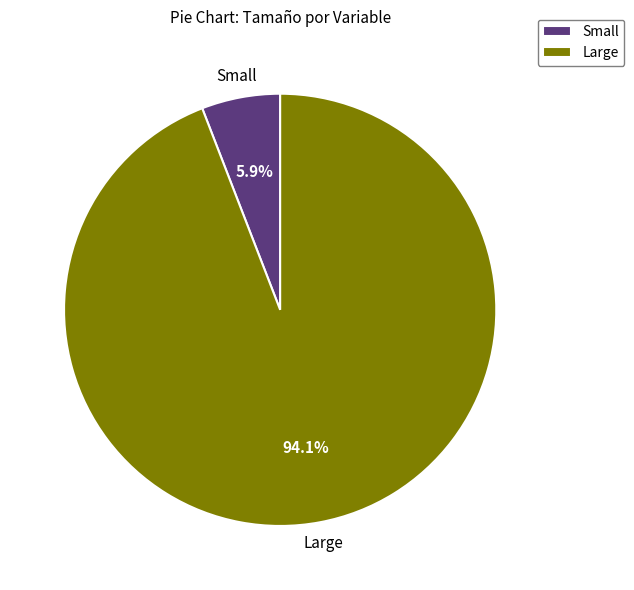

Which slice represents more than half of the pie?

Large